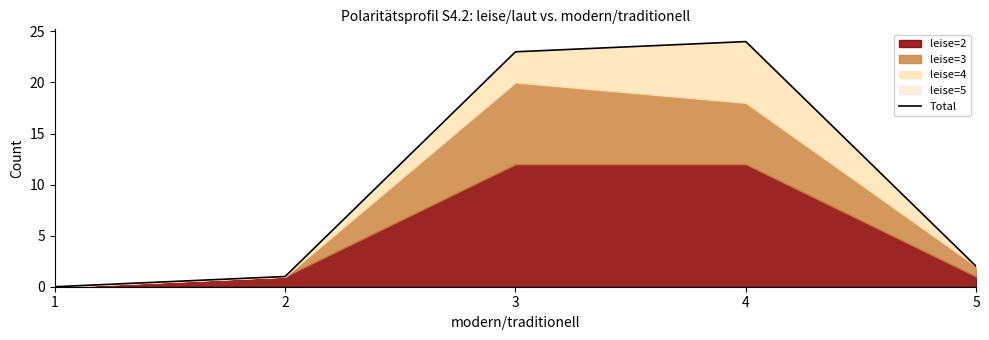

How many data points does each series have?

5